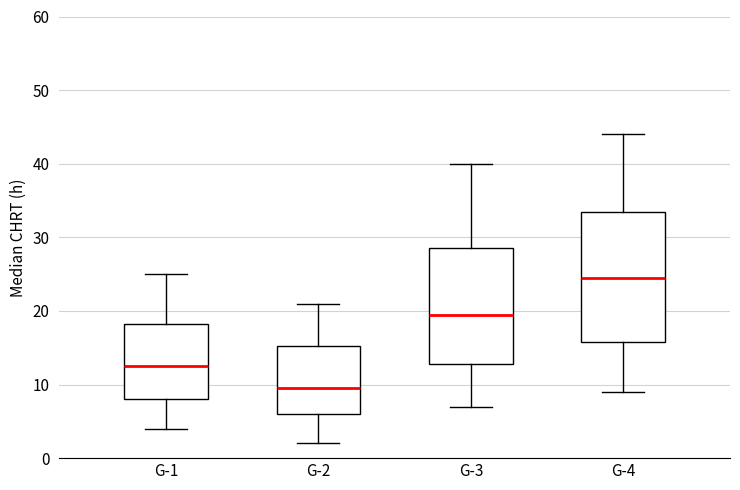

Reading left to right, read every box against the y-axis: the position of its median line, the range the box covers, and the ends of its whiskers. The values are not printed on the chart, so give them approximately, as read against the axis.

G-1: median 13, box 8 to 18, whiskers 4 to 25
G-2: median 10, box 6 to 15, whiskers 2 to 21
G-3: median 20, box 13 to 29, whiskers 7 to 40
G-4: median 25, box 16 to 34, whiskers 9 to 44